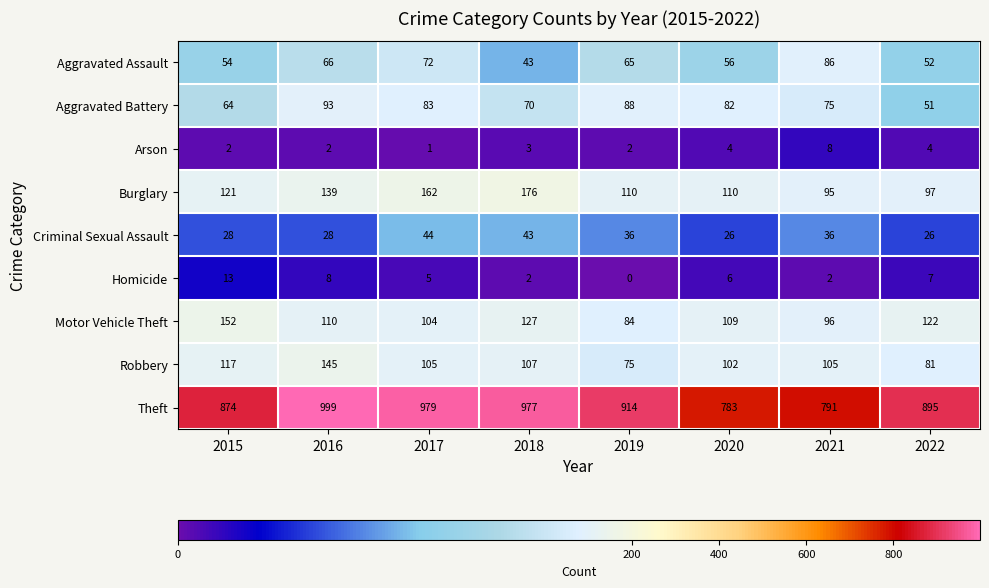

What is the lowest value of the Aggravated Assault series?

43